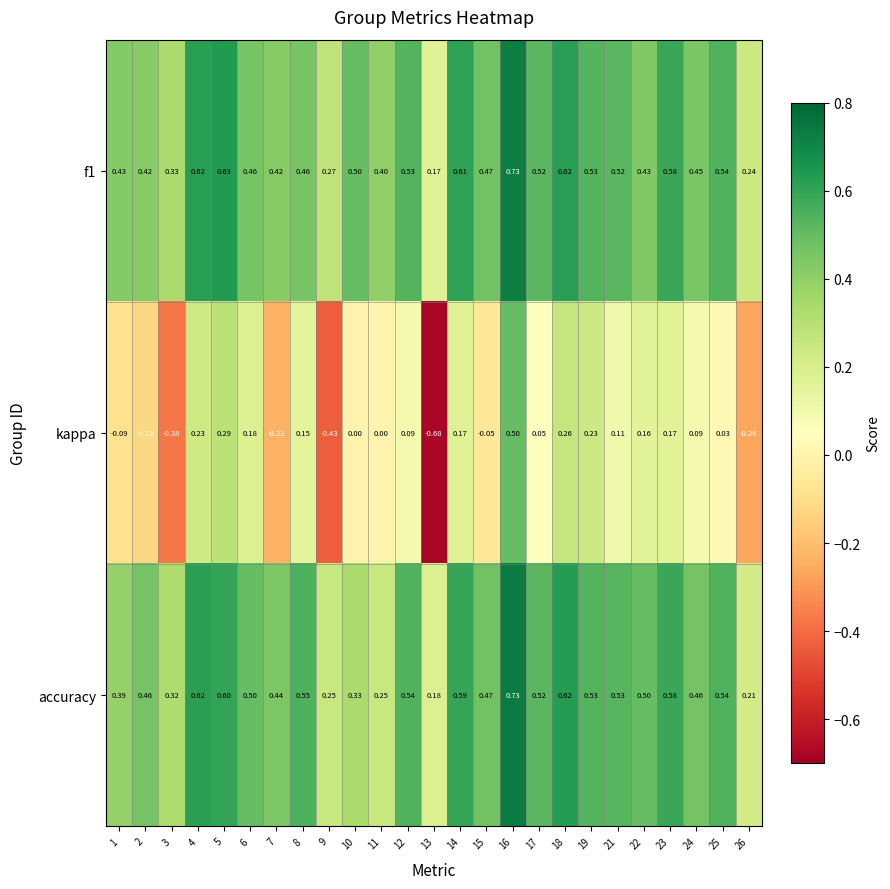

Is the value of kappa at 13 greater than the value of f1 at 16?

No